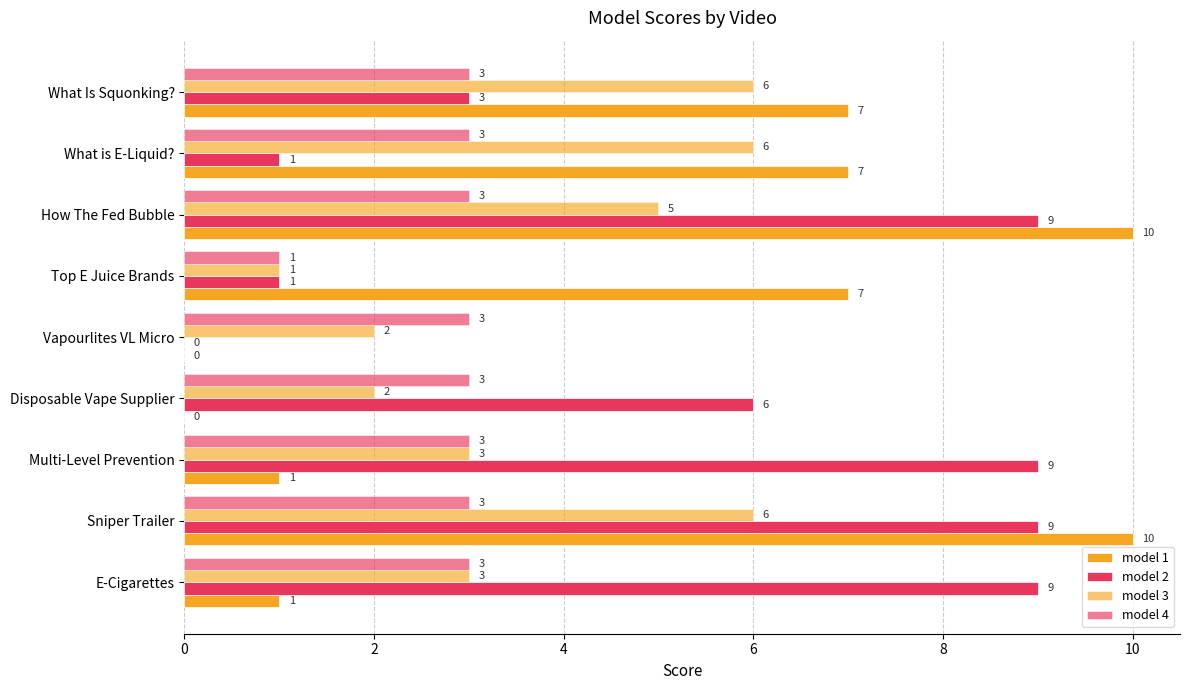

Reading right to left, transcribe all the data shown in this chart.

model 1: 7	7	10	7	0	0	1	10	1
model 2: 3	1	9	1	0	6	9	9	9
model 3: 6	6	5	1	2	2	3	6	3
model 4: 3	3	3	1	3	3	3	3	3